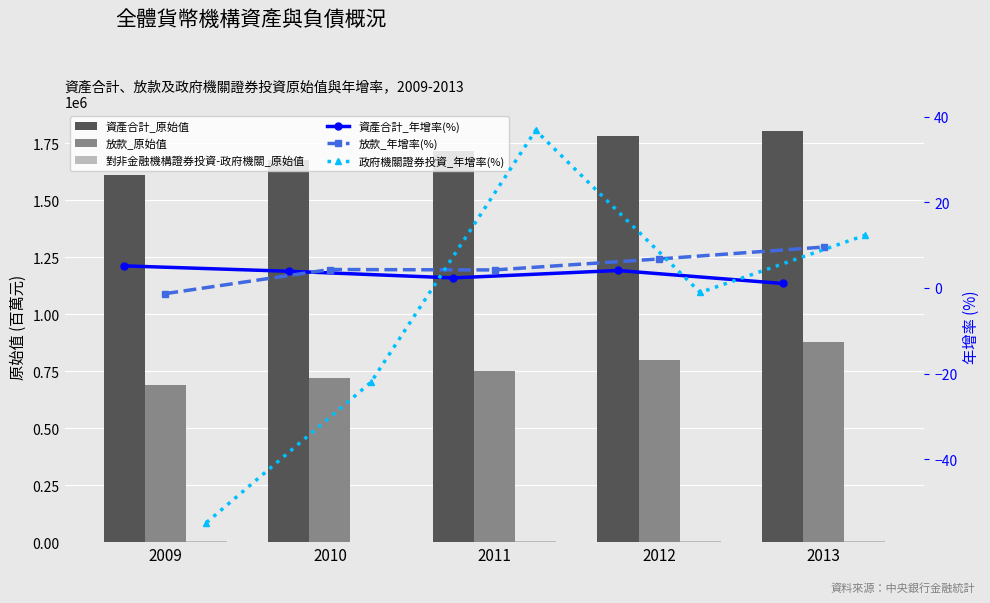

The value of 放款_年增率(%) at 2009 is -1.9. True or false?

False